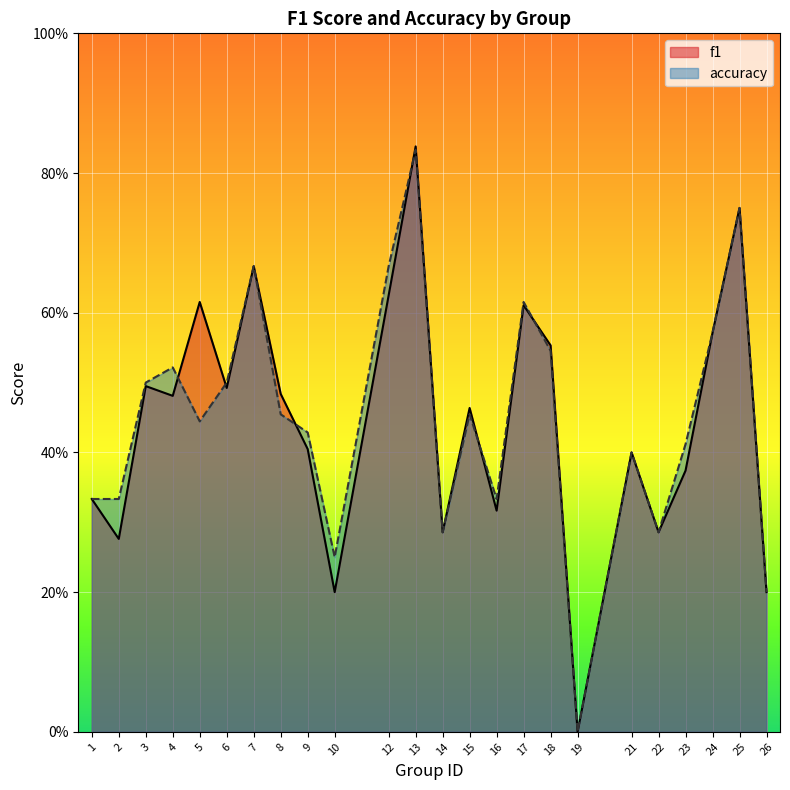

How many series are shown in this chart?

2